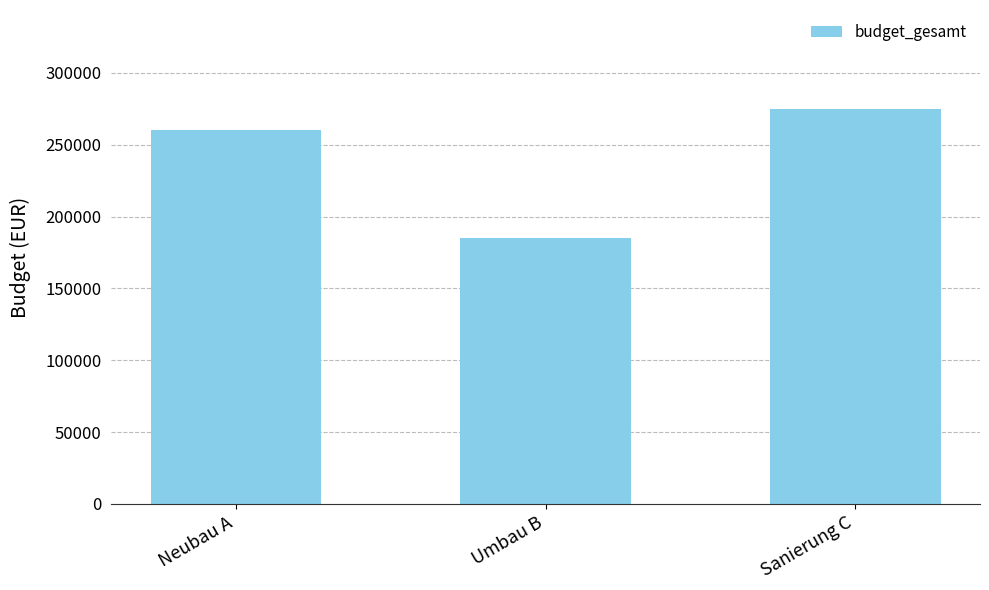

The value at Neubau A is 260000. True or false?

True